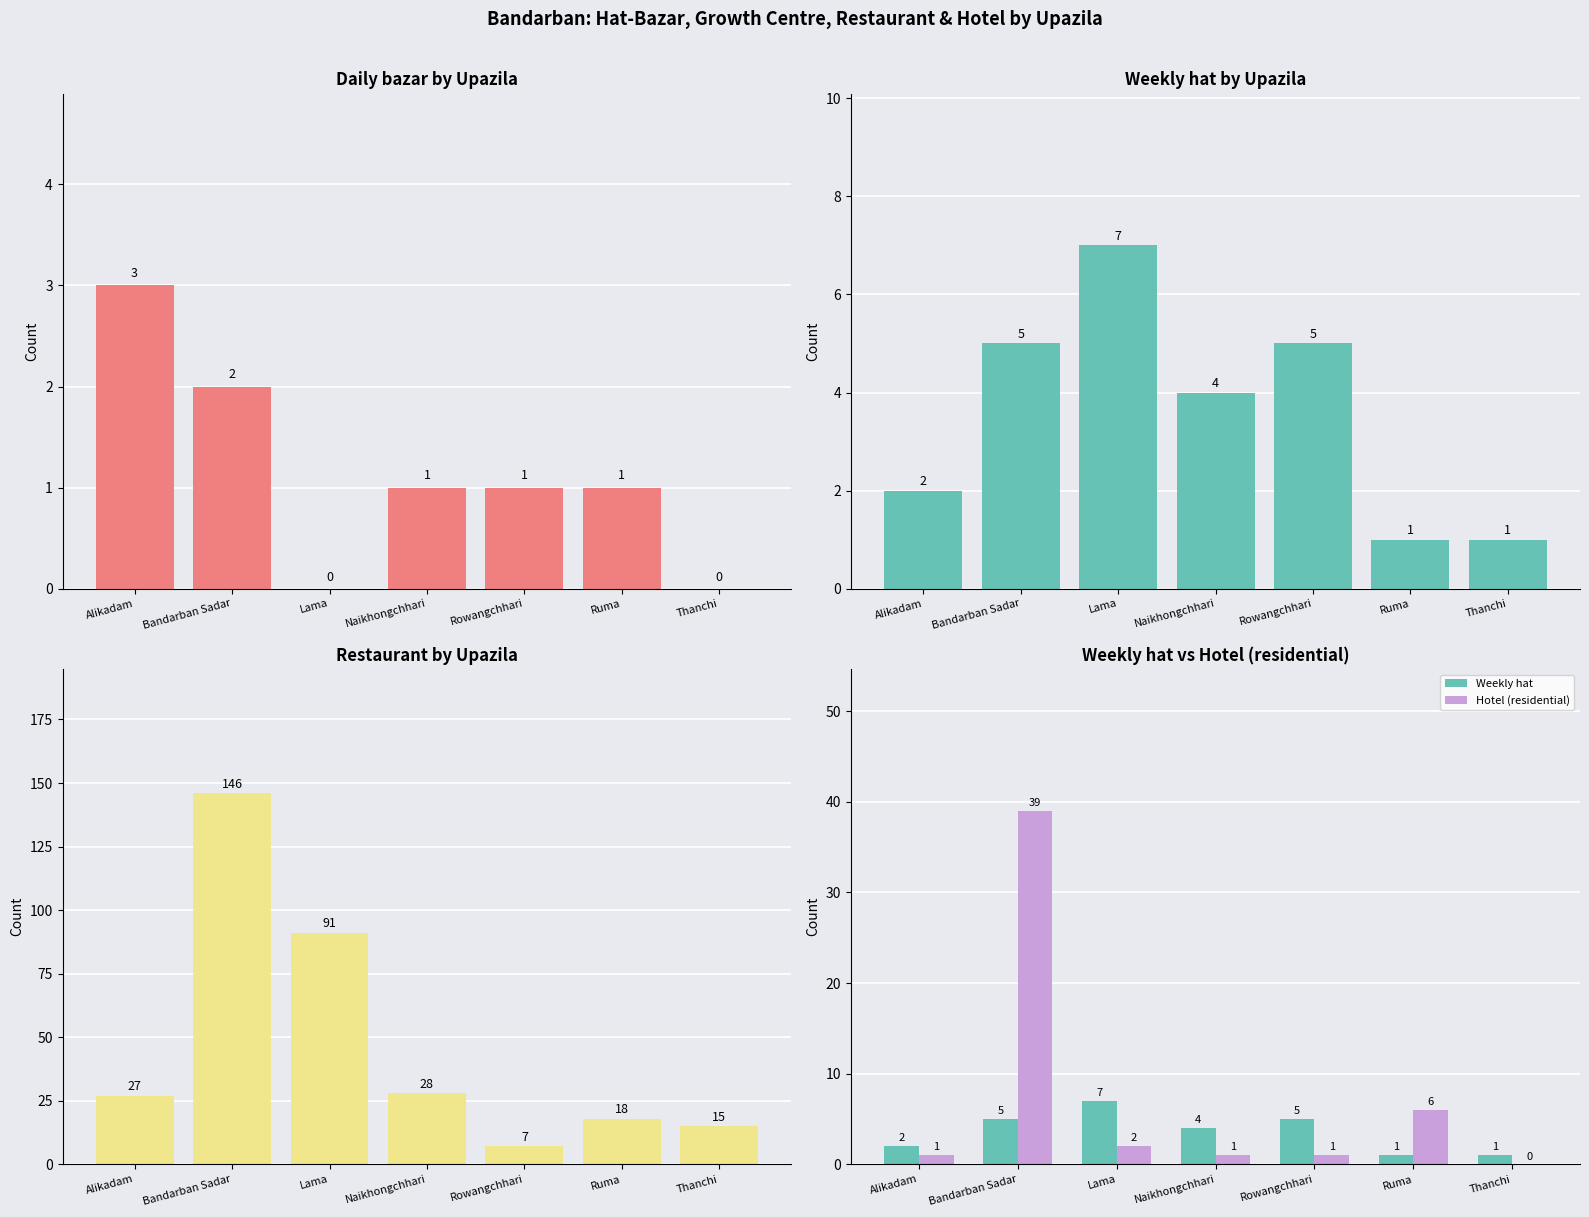

At how many categories does at least one series exceed 20?

4